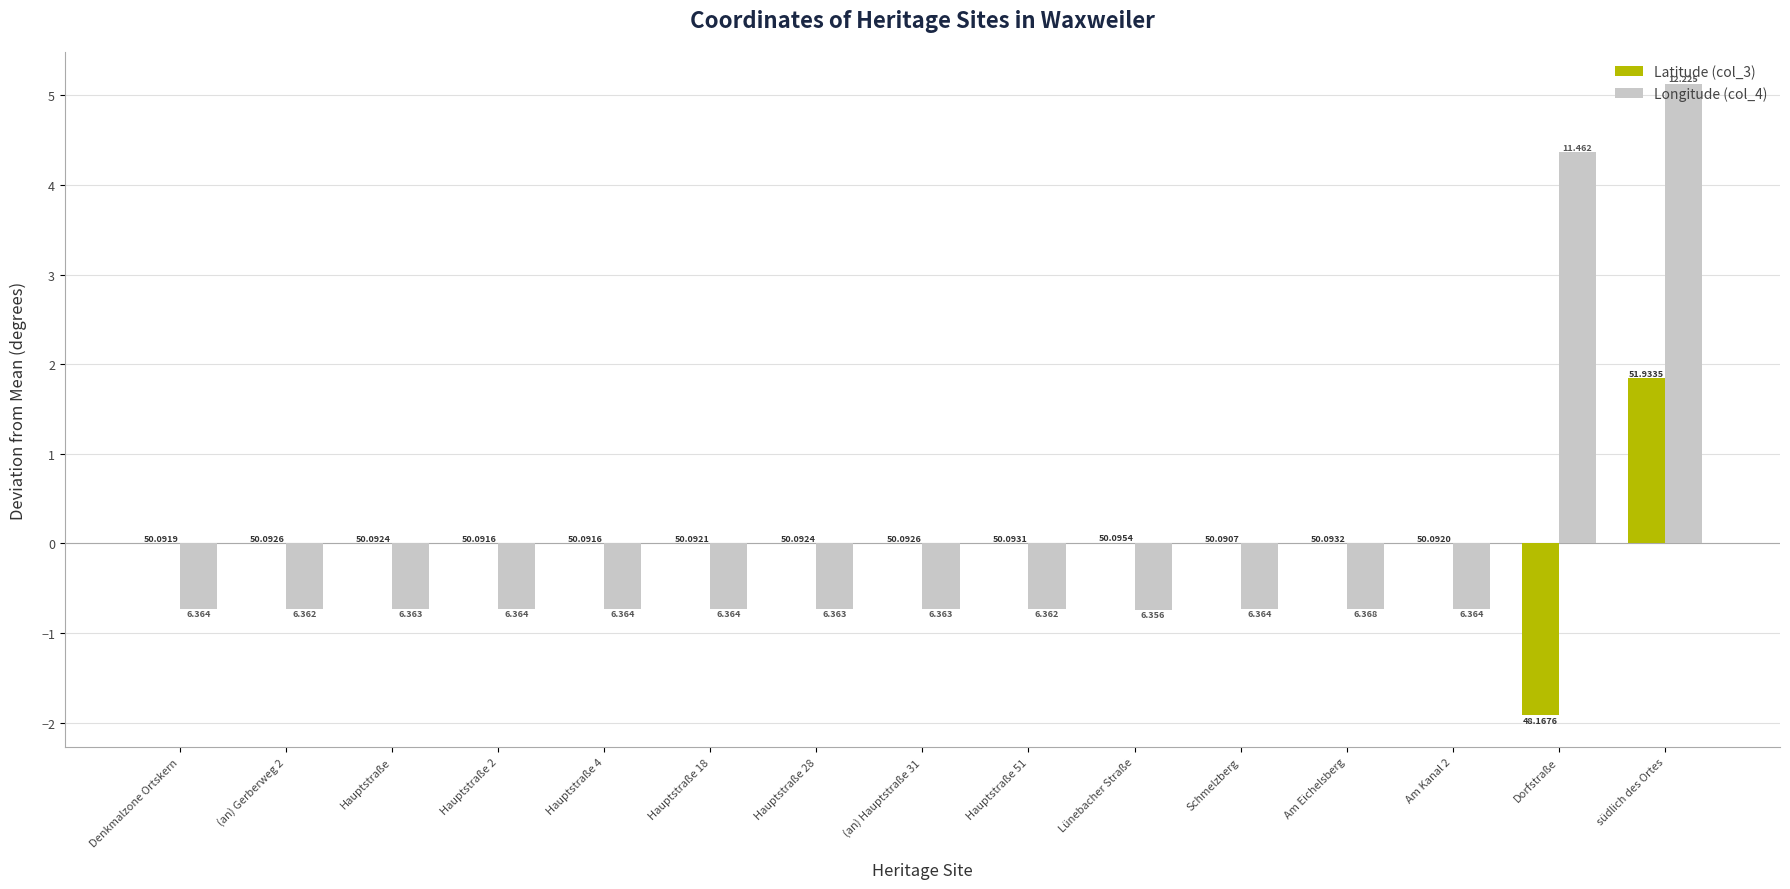

How many groups of bars are there?

15